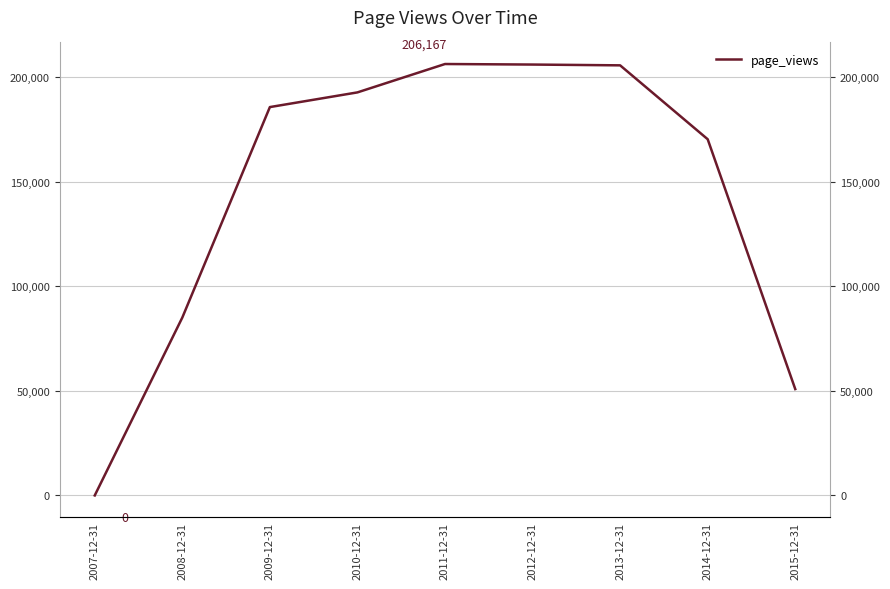

How many values are above zero?

8